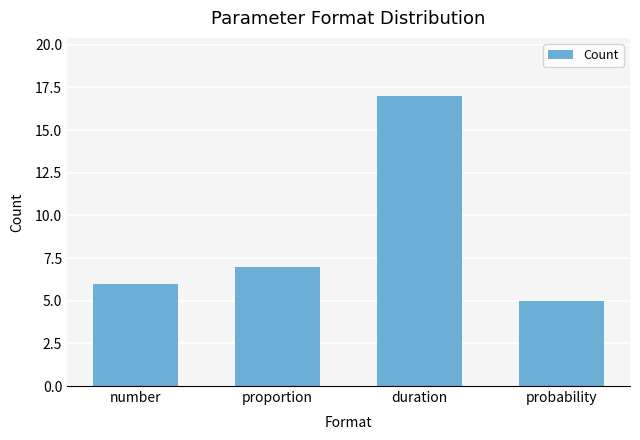

Reading left to right, transcribe all the data shown in this chart.

number=6	proportion=7	duration=17	probability=5